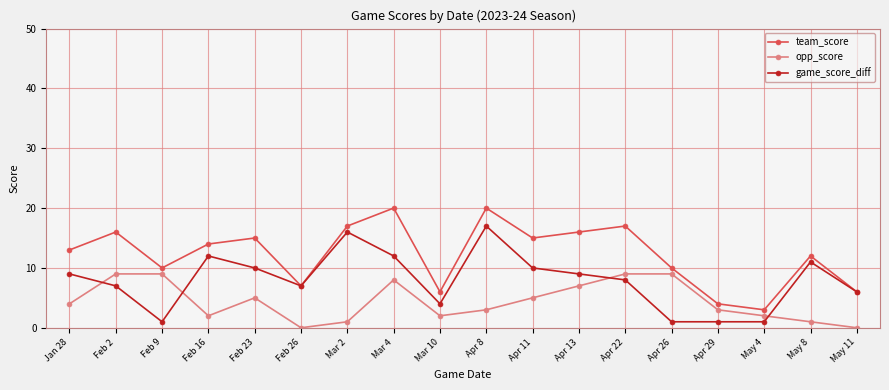

The game_score_diff series shows 10 at Apr 11. True or false?

True